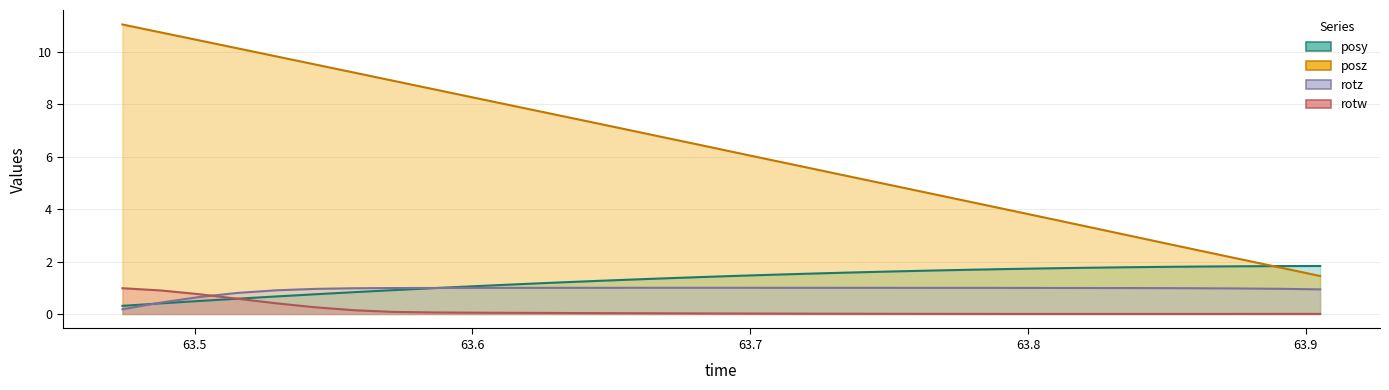

What is the label of the 7th point from the left?

63.55737